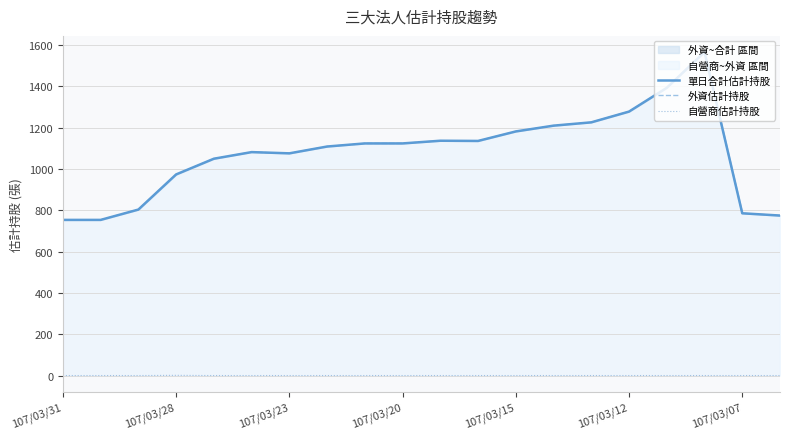

Count the number of categories in the chart.

20